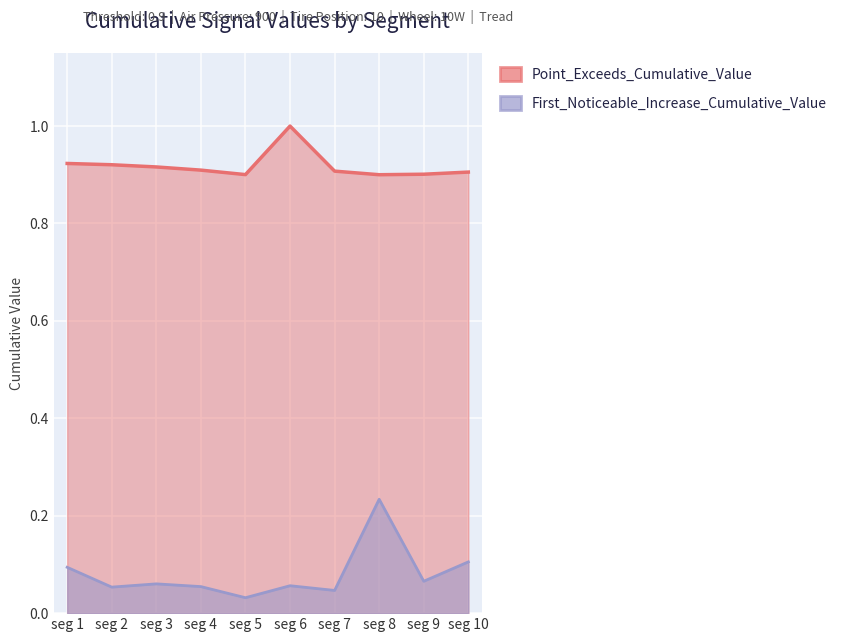

Between seg 1 and seg 10, which series saw the biggest shift?

Point_Exceeds_Cumulative_Value